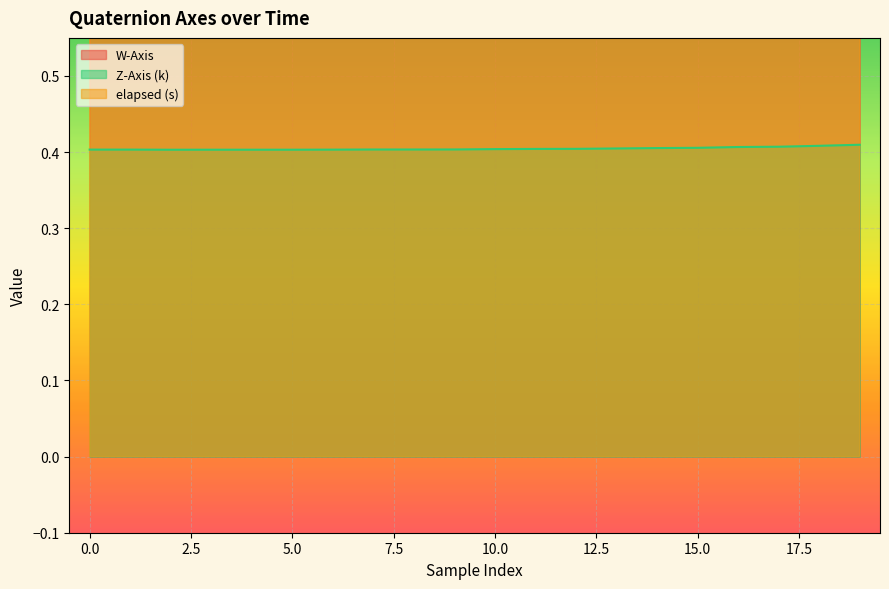

Which has a higher value, 0.0 or 12?

12